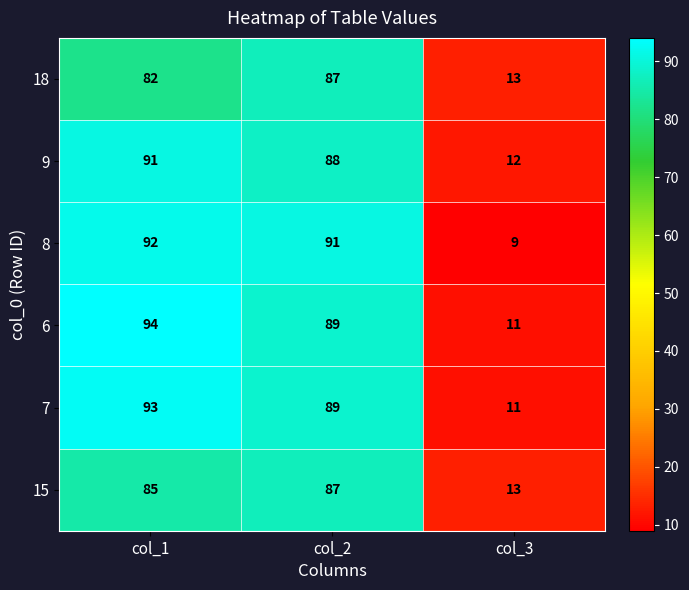

Which series has the largest total across all categories?

6